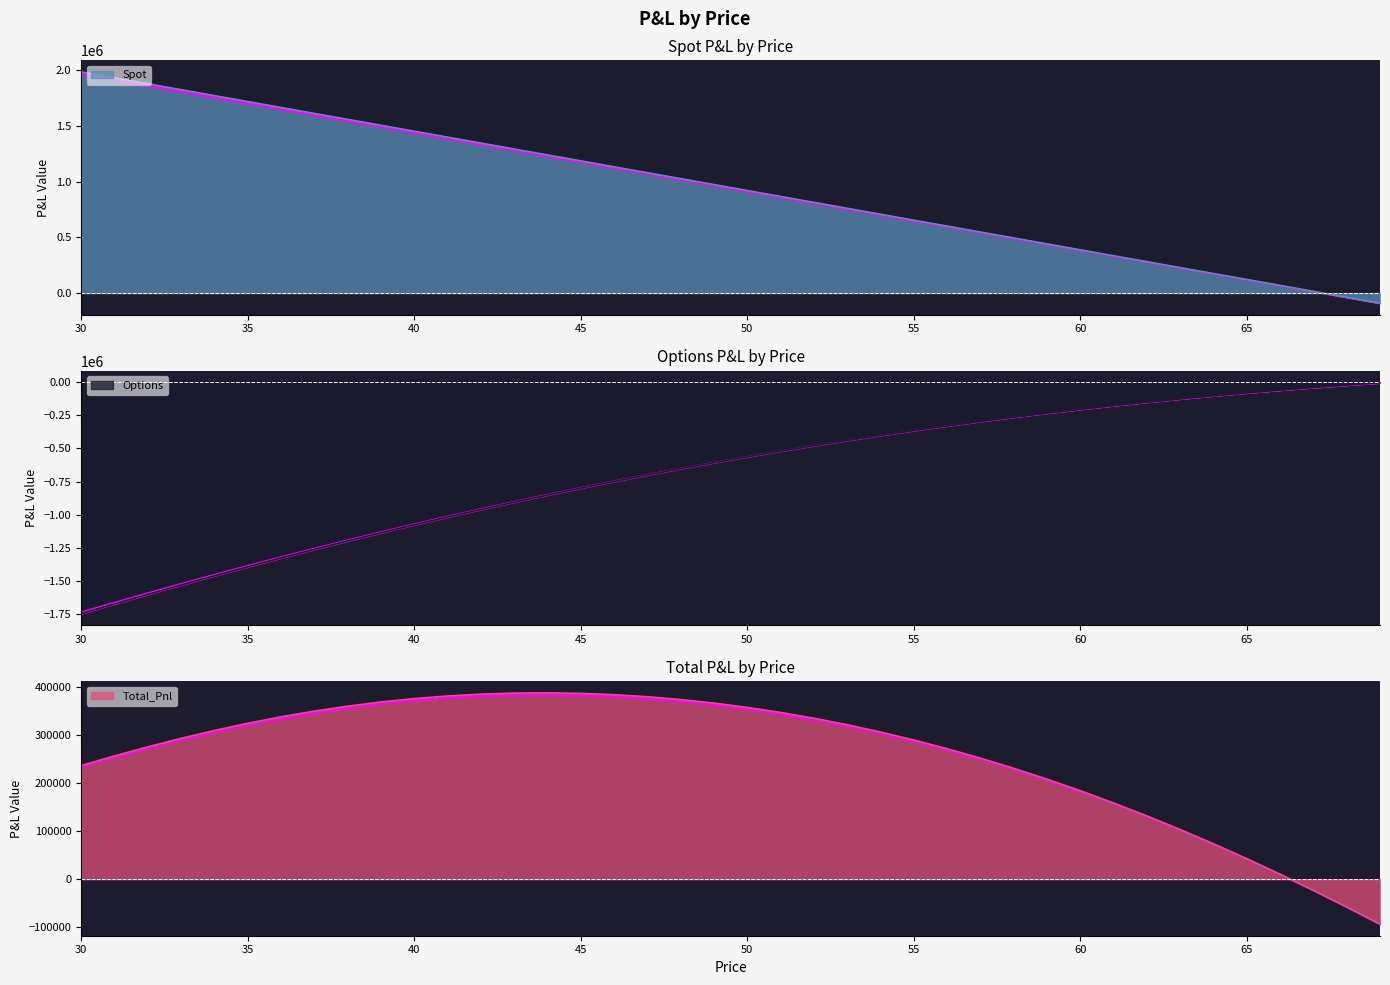

Between 43 and 62, which is larger?

43